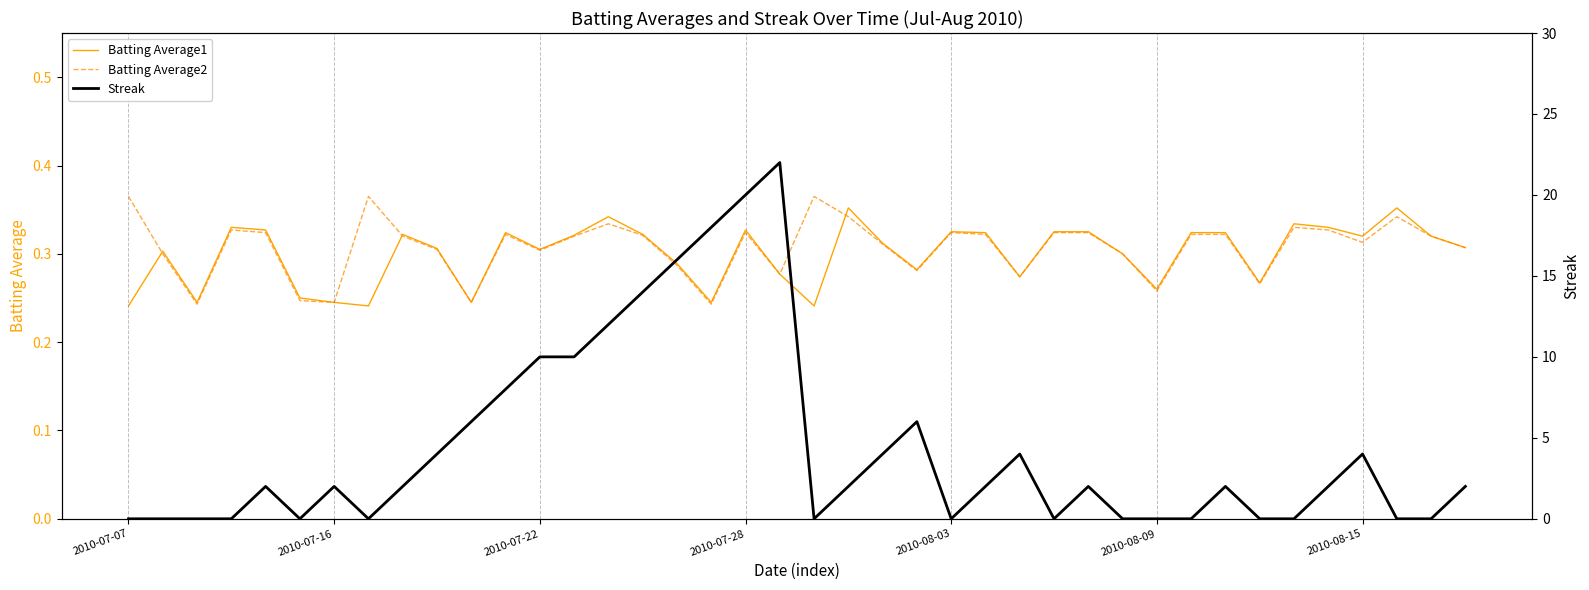

What is the maximum value shown in the chart?

22.0